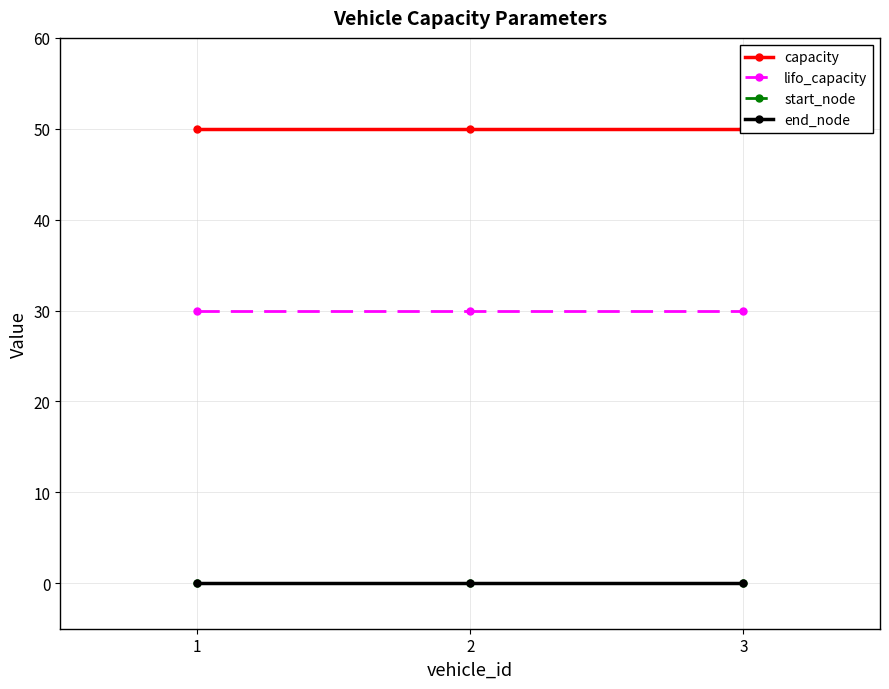

What is the total value across all series at 3?

80